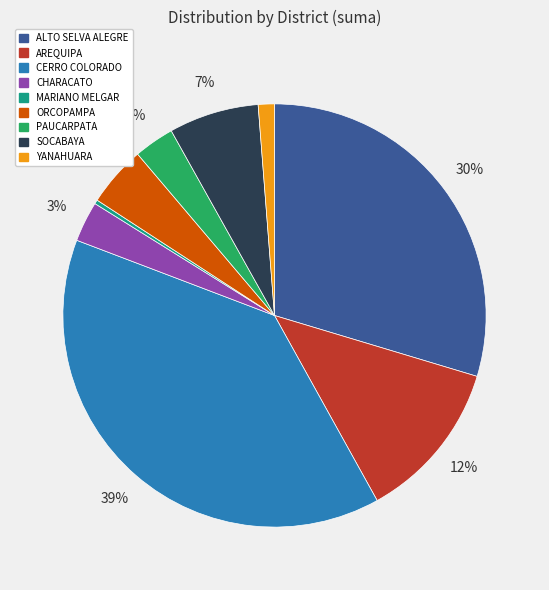

Between SOCABAYA and ALTO SELVA ALEGRE, which is larger?

ALTO SELVA ALEGRE